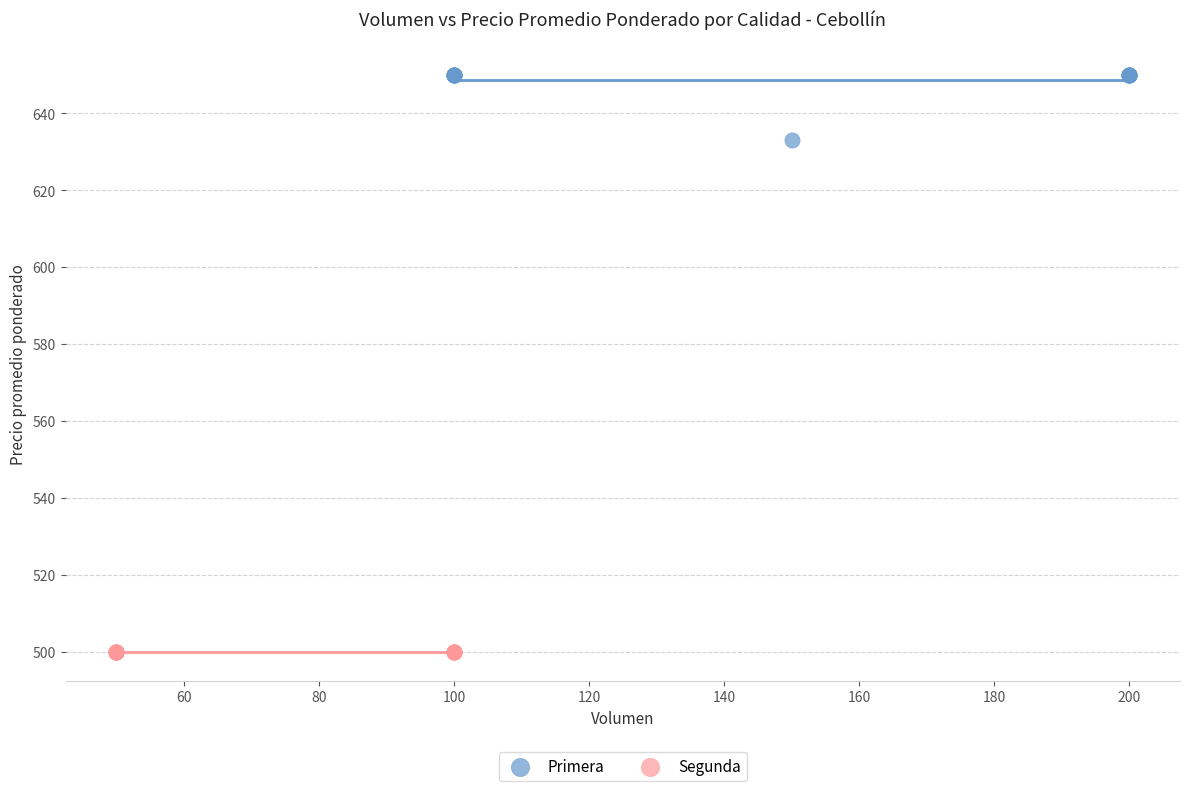

Which series reaches the maximum Y coordinate?

Primera